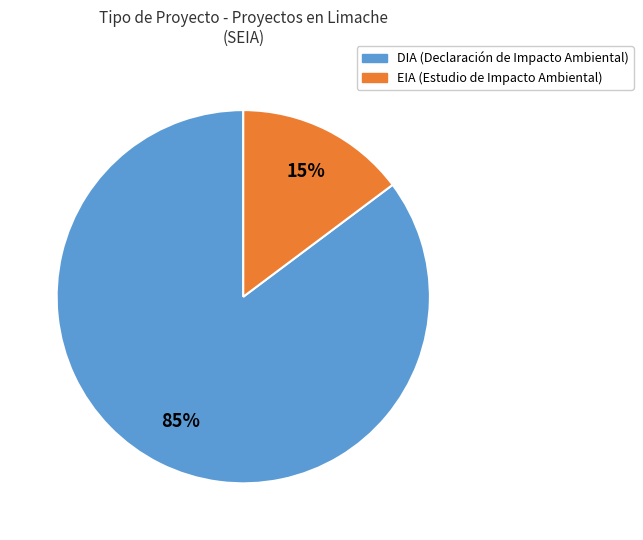

How many slices are in this pie chart?

2